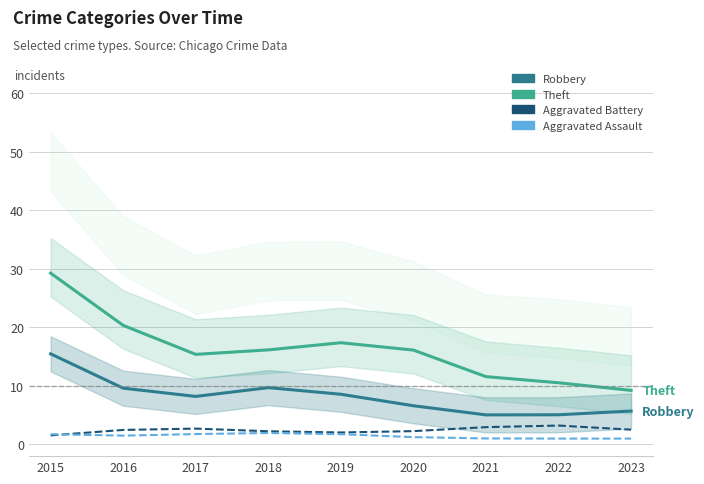

Reading right to left, list all the values displayed in this chart.

Robbery: 5.7	5.1	5.0	6.6	8.6	9.7	8.2	9.6	15.5
Theft: 9.2	10.5	11.6	16.1	17.4	16.2	15.4	20.3	29.3
Aggravated Battery: 2.5	3.2	3.0	2.3	2.0	2.3	2.7	2.5	1.5
Aggravated Assault: 1.0	1.0	1.0	1.3	1.7	2.0	1.8	1.5	1.7